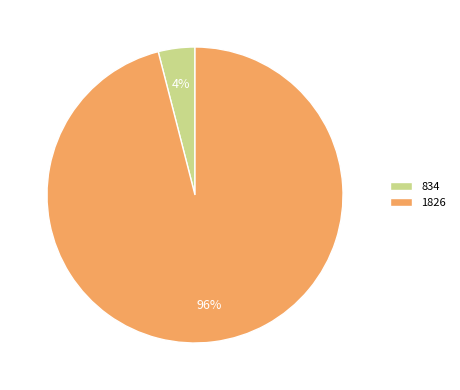

To the nearest percent, what is the combined percentage of 1826 and 834?

100%